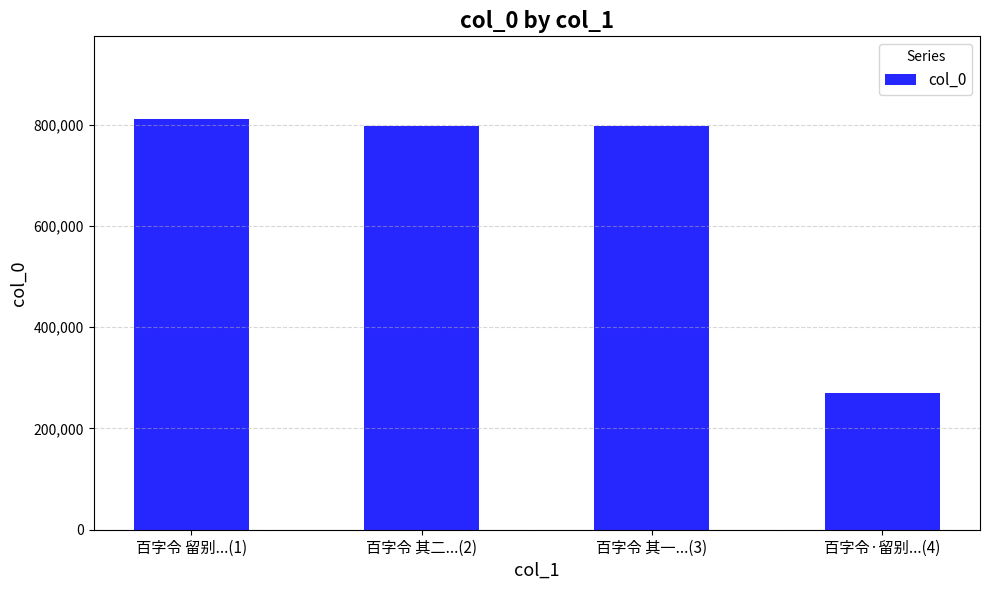

How many data points does each series have?

4